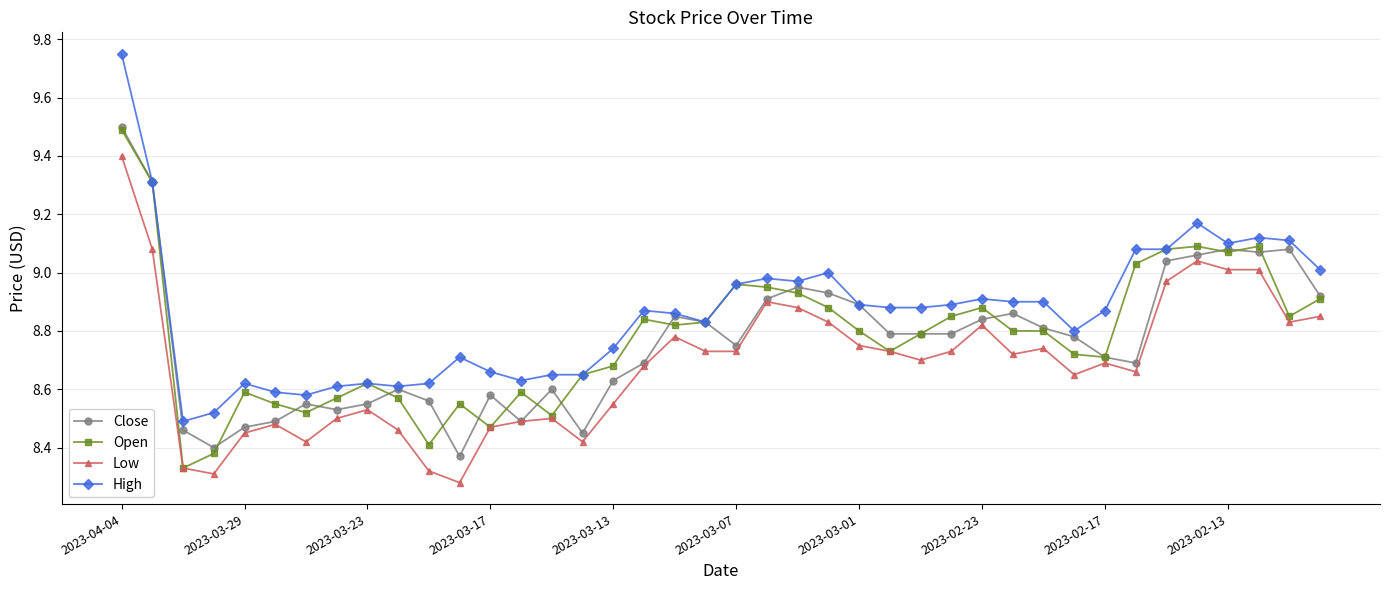

Which series has the widest spread of values?

High